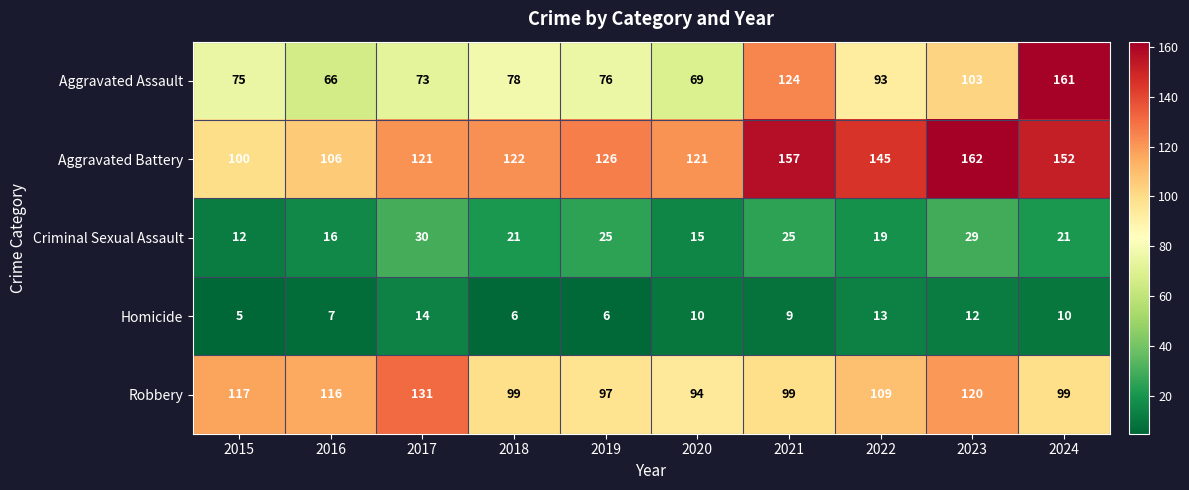

Rank the series at 2023 from lowest to highest value.

Homicide, Criminal Sexual Assault, Aggravated Assault, Robbery, Aggravated Battery